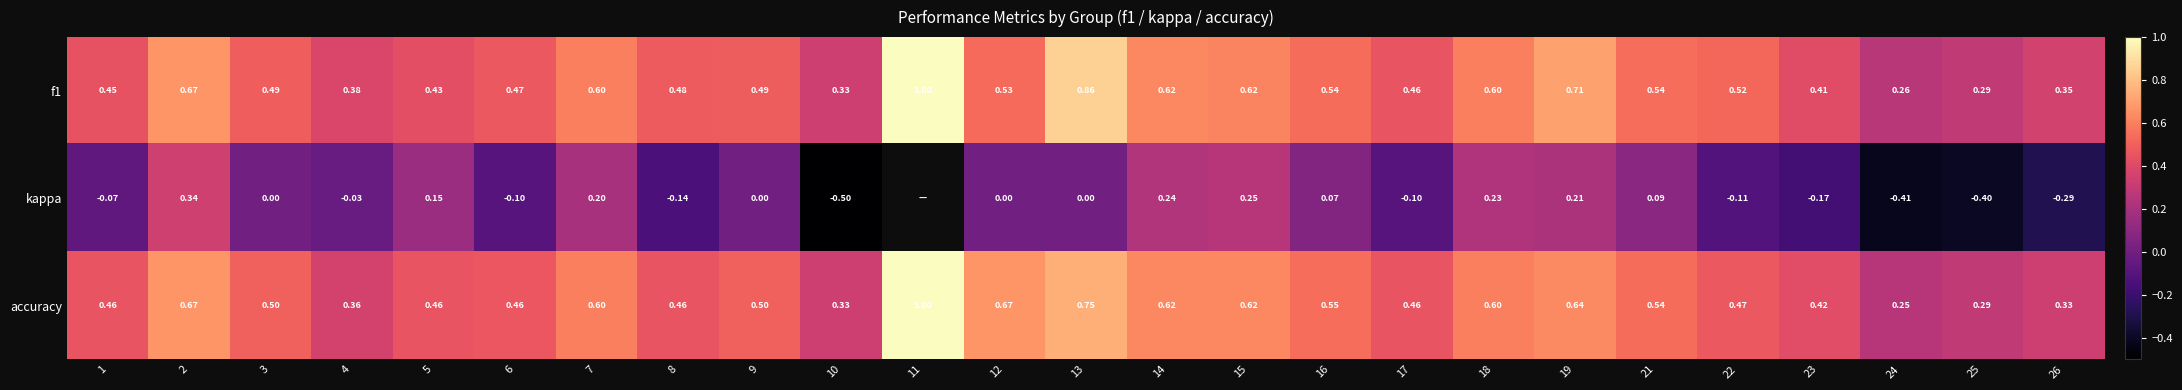

At which category is the sum across all series the highest?

2